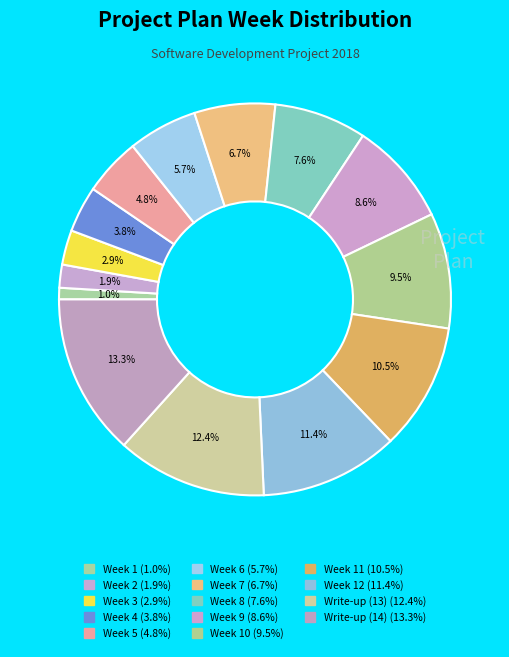

To the nearest percent, what is the difference between the largest and smallest slice percentages?

12%